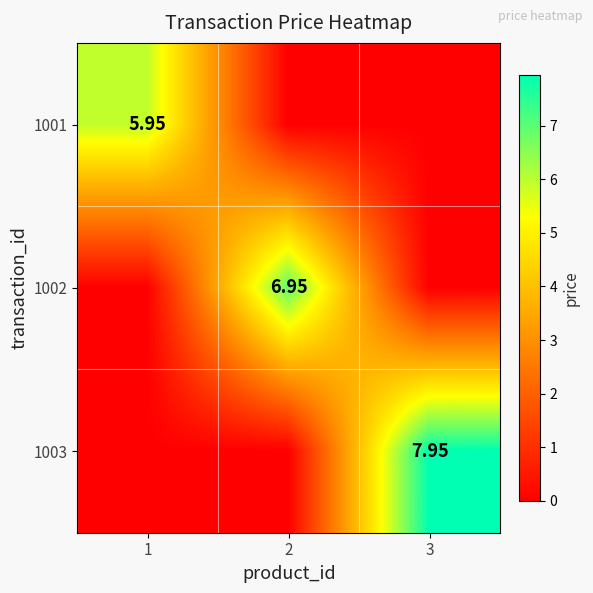

How many values in 1002 are above zero?

1